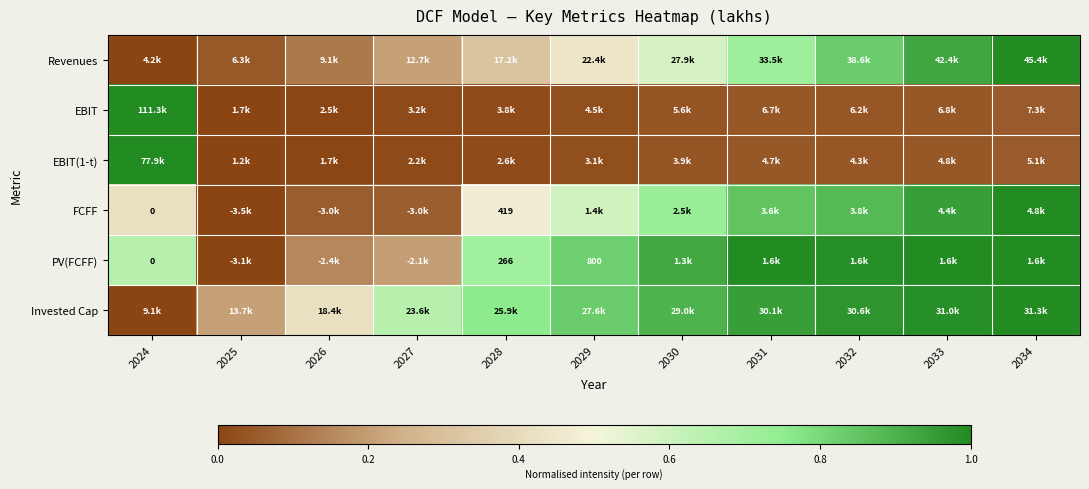

What is the difference between the PV(FCFF) values at 2030 and 2031?

0.1